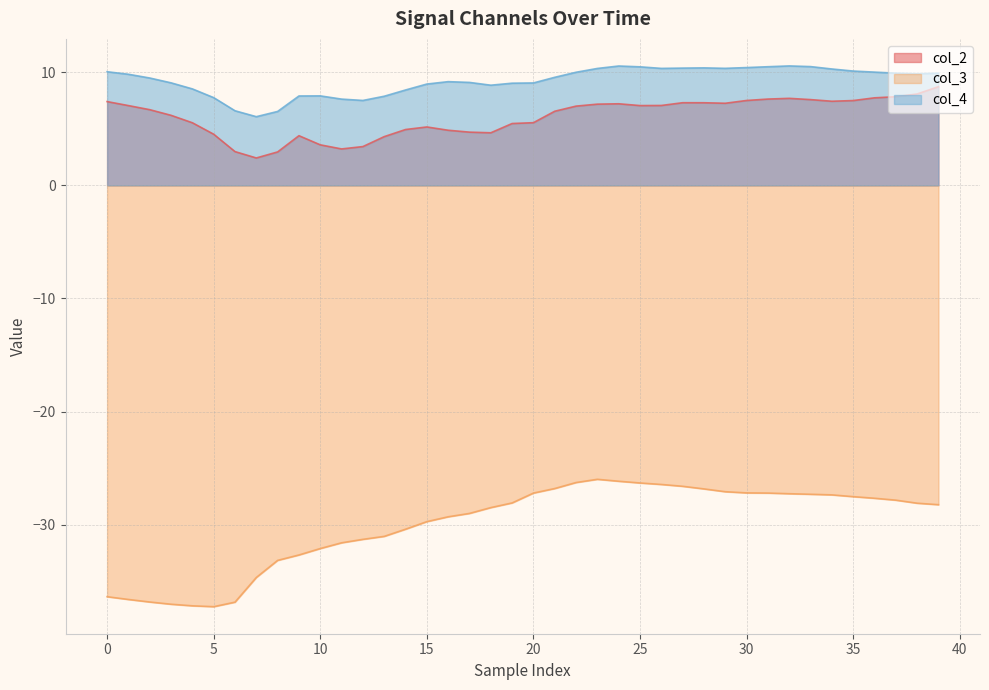

The value of col_4 at 25 is 4.5. True or false?

False